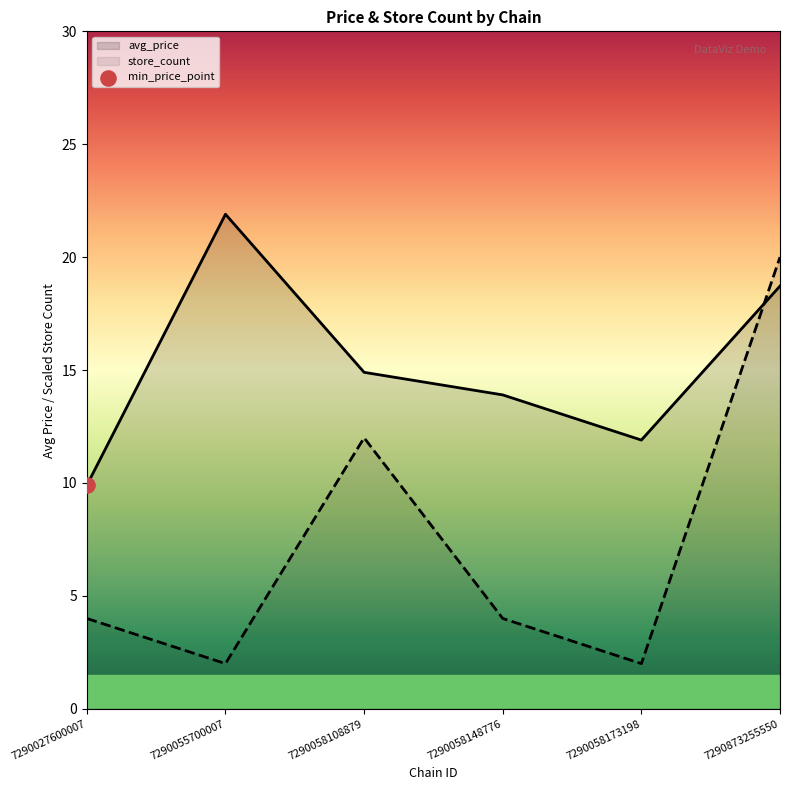

Which series reaches the maximum Y coordinate?

avg_price